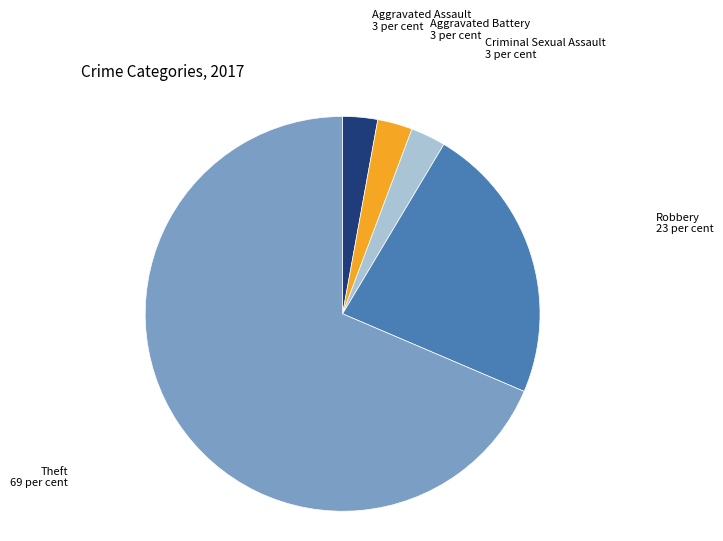

Is there any slice that represents more than half of the pie?

Yes